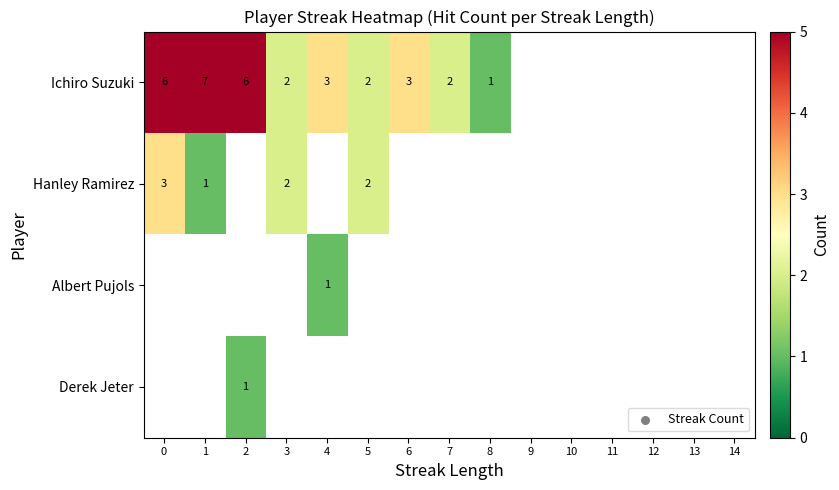

Between 14 and 10, which is larger?

10